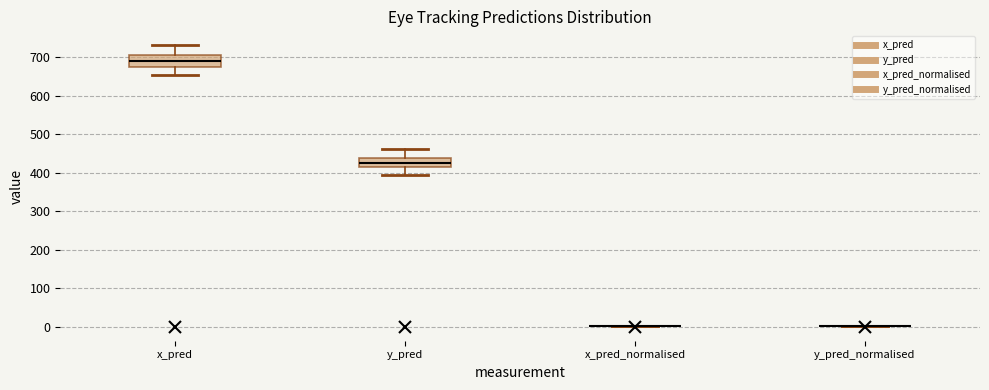

Where is the upper edge of the box for x_pred on the y-axis? The values are not printed on the chart, so give them approximately, as read against the axis.

710